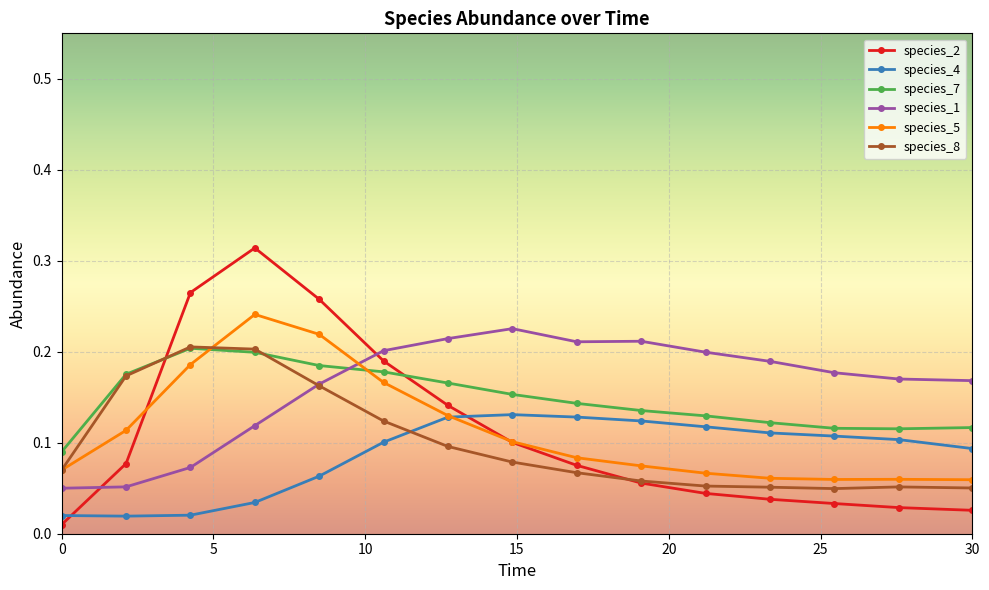

What are all the series names shown in the legend?

species_2, species_4, species_7, species_1, species_5, species_8